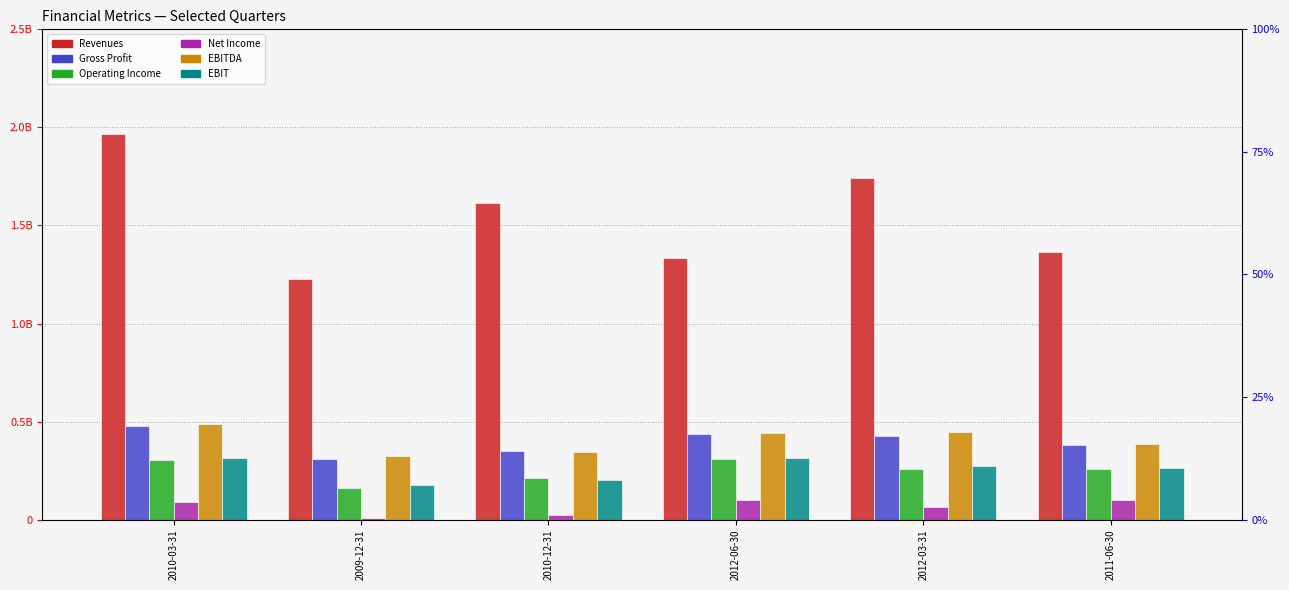

Is it true that Gross Profit equals 0.2 at 2012-03-31?

False